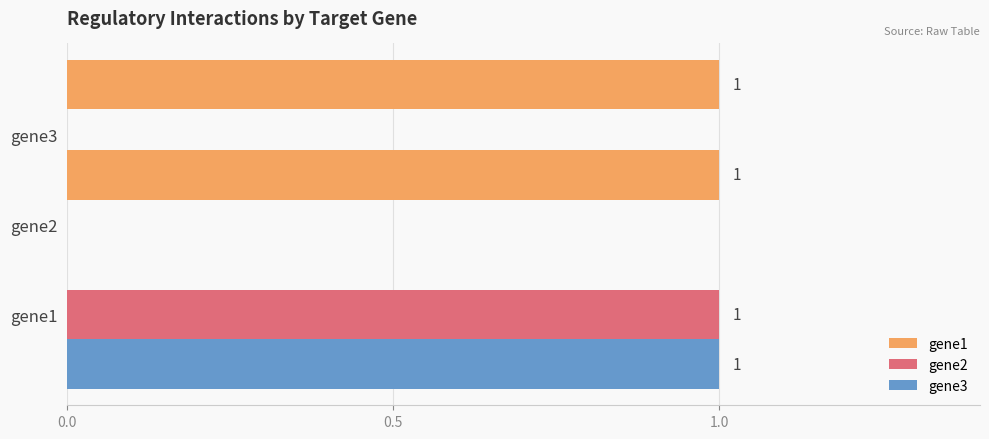

What is the difference between the maximum and second lowest values in the gene2 series?

1